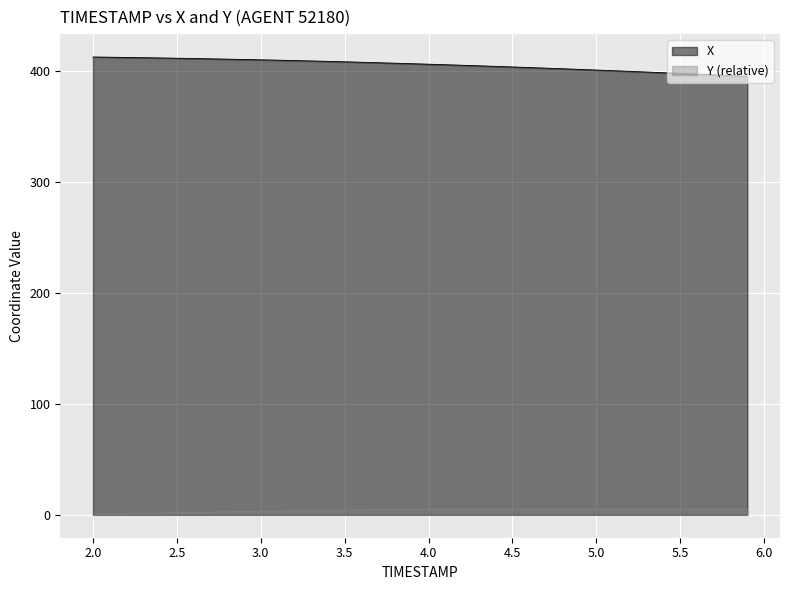

What is the average value of the Y series?

4.1